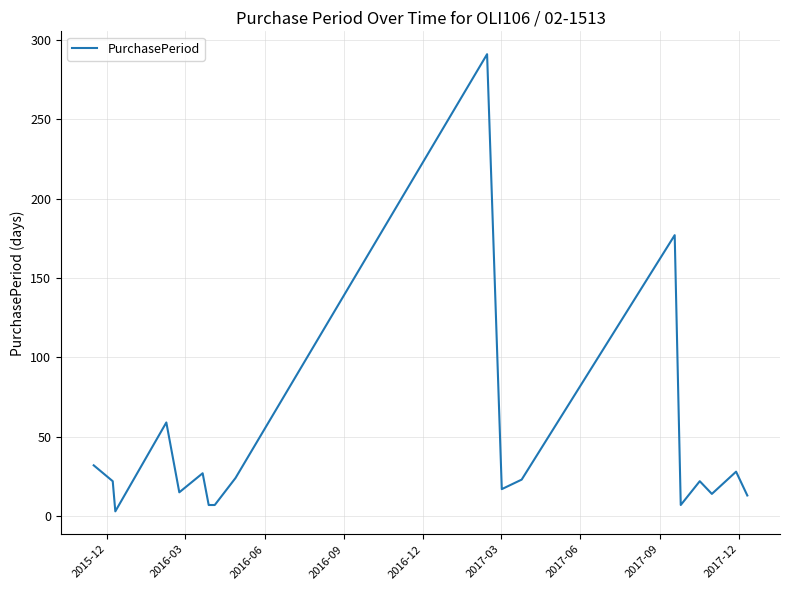

What is the difference between the maximum and minimum values?

288